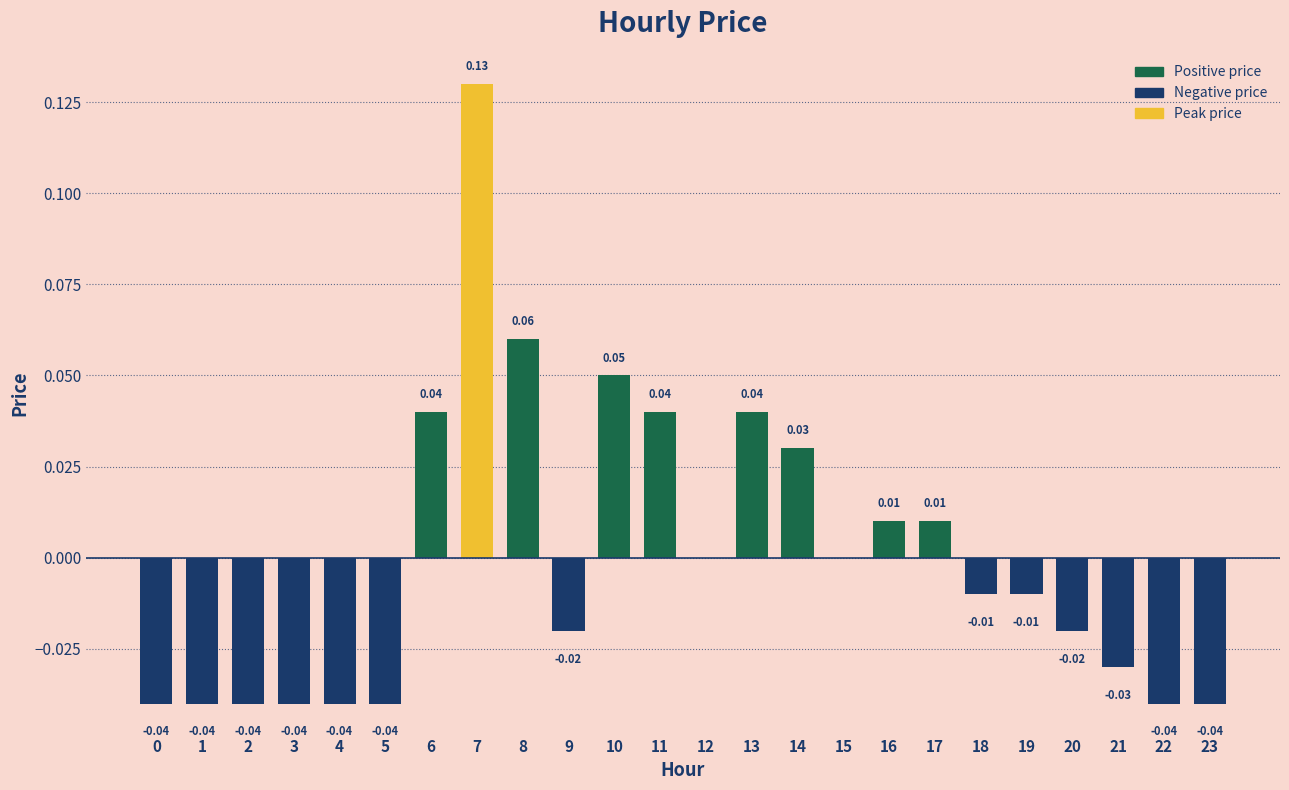

List the labels in order of value, largest first.

7, 8, 10, 6, 11, 13, 14, 16, 17, 12, 15, 18, 19, 9, 20, 21, 0, 1, 2, 3, 4, 5, 22, 23